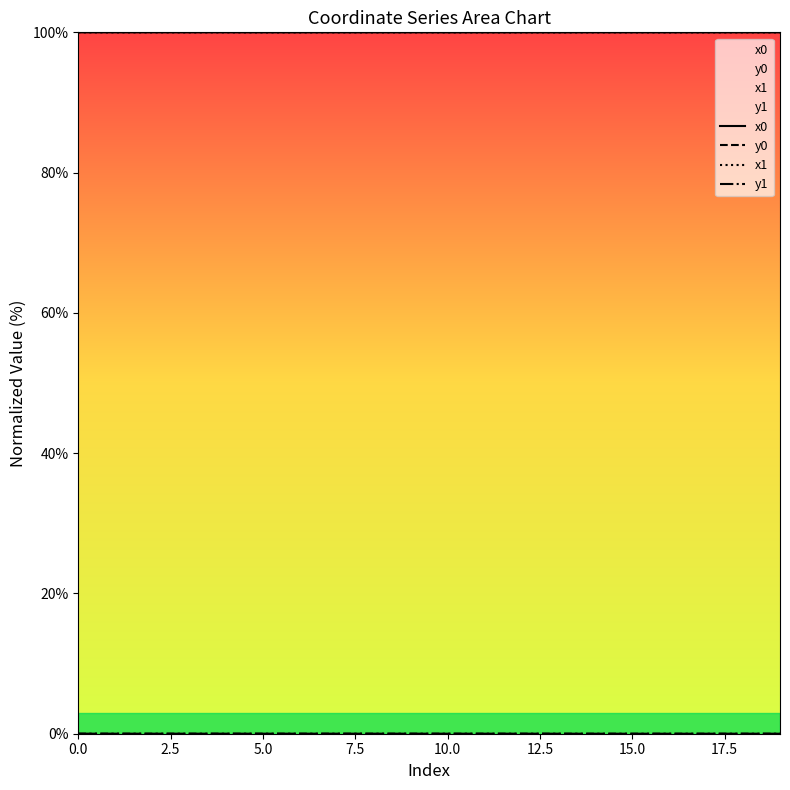

True or false: x0 has a value of 150.6 at 15.0.

False